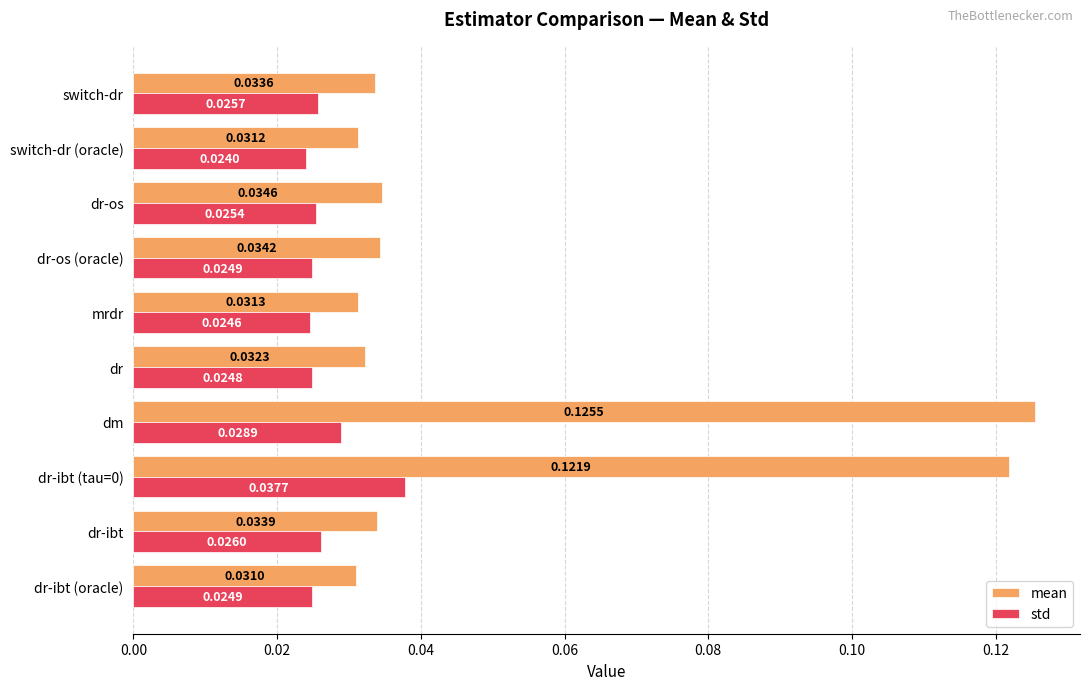

Where is mean nearest to the value 0?

dr-ibt (oracle)